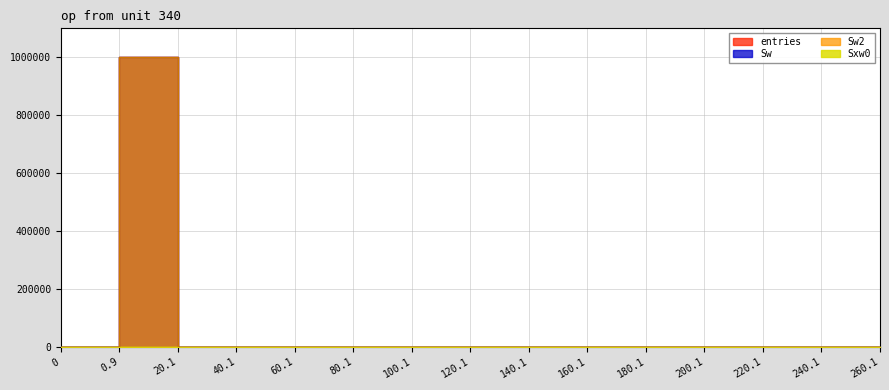

What is the maximum value shown in the chart?

999939